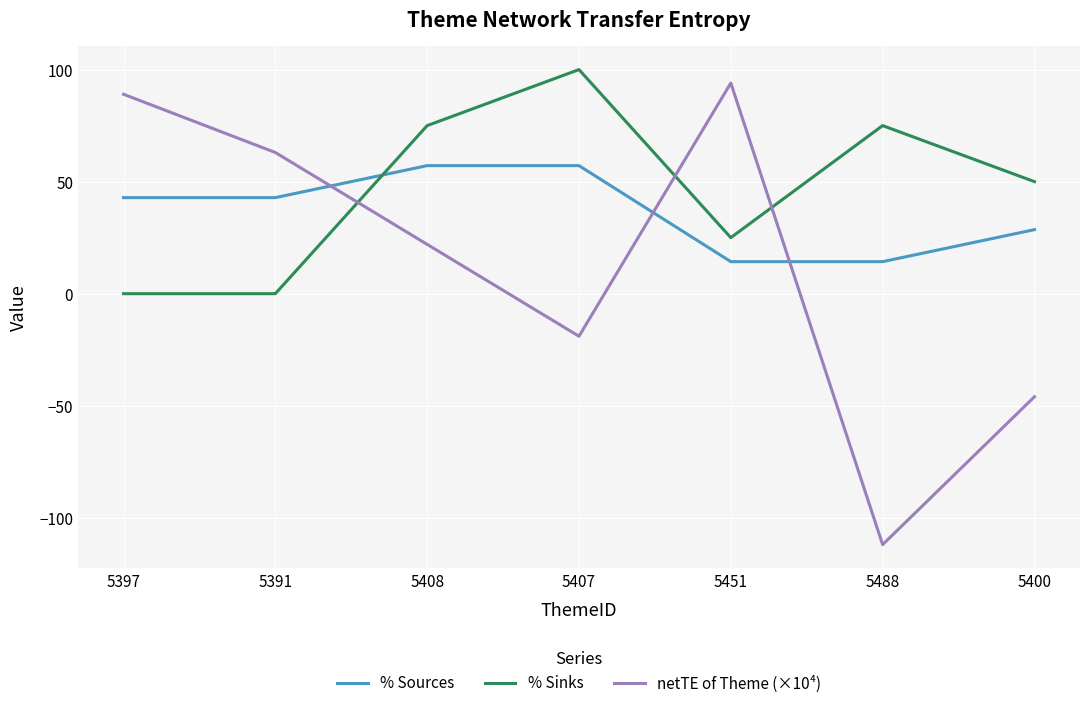

What is the value of the % Sources point at the 1st from the left?

42.9